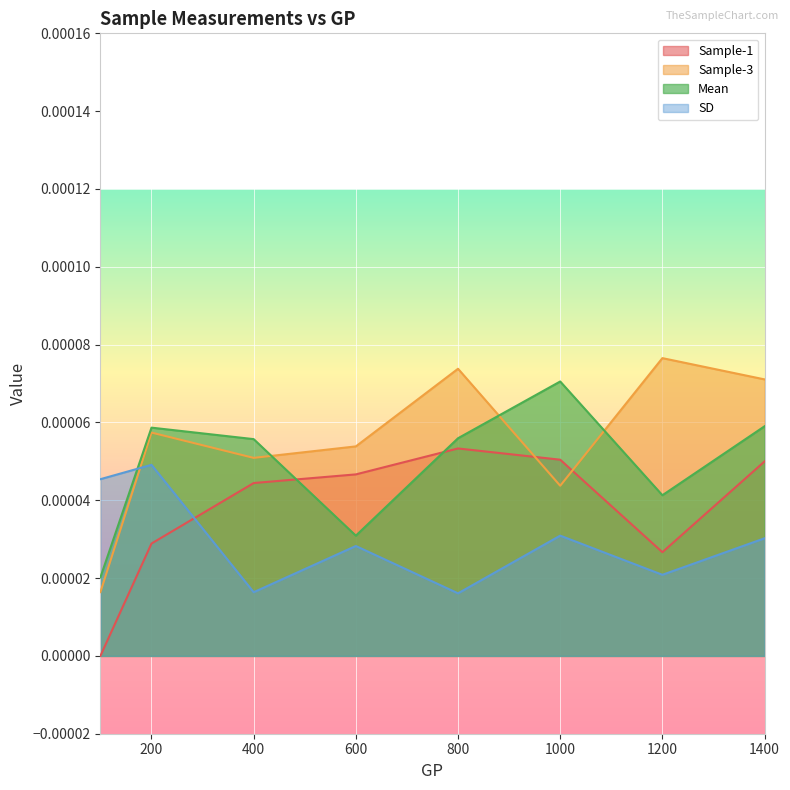

What are all the series names shown in the legend?

Sample-1, Sample-3, Mean, SD